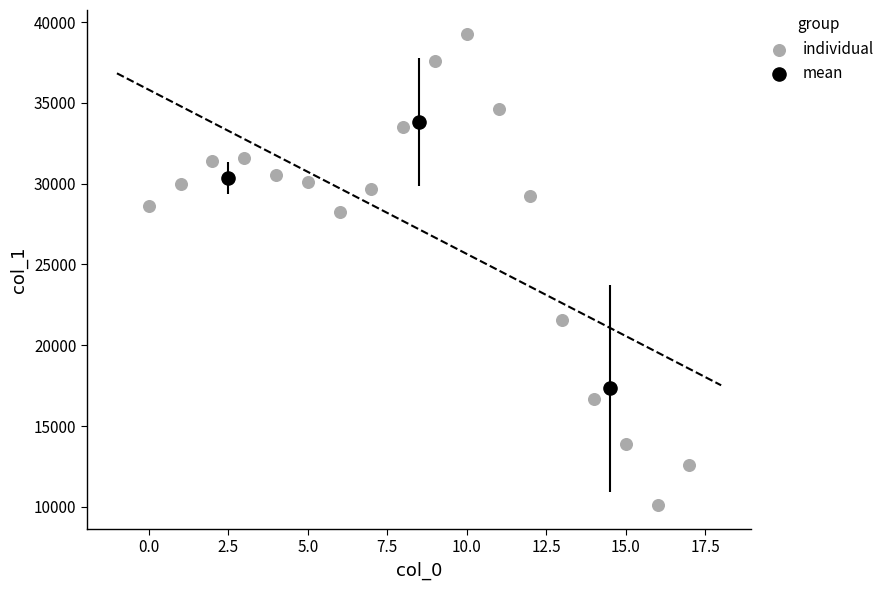

Which series reaches the maximum Y coordinate?

individual